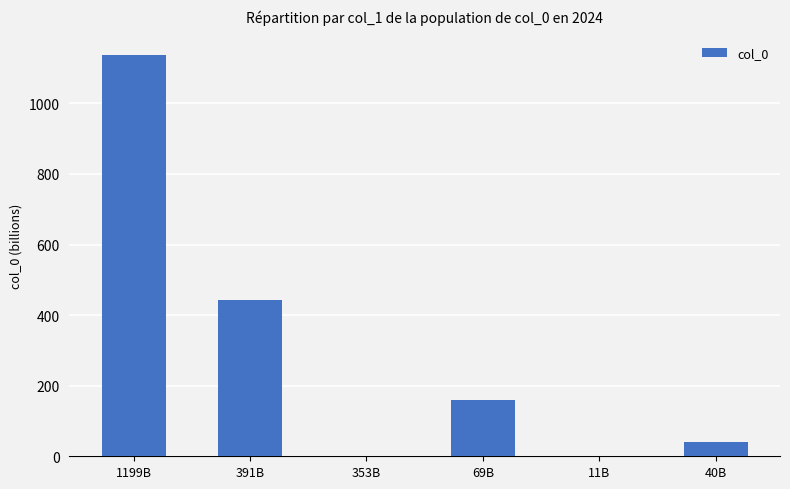

Which has a higher value, 1199B or 40B?

1199B